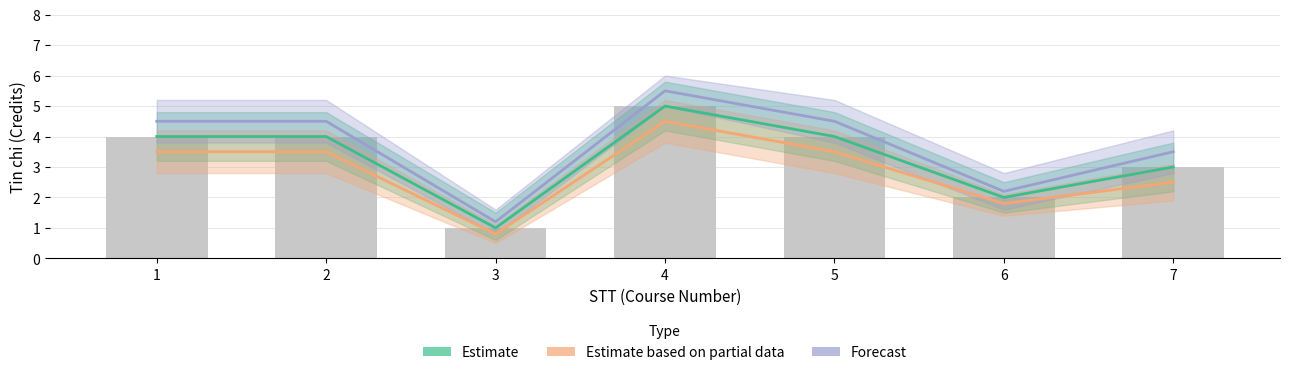

Is it true that Forecast equals 6.0 at 7?

False